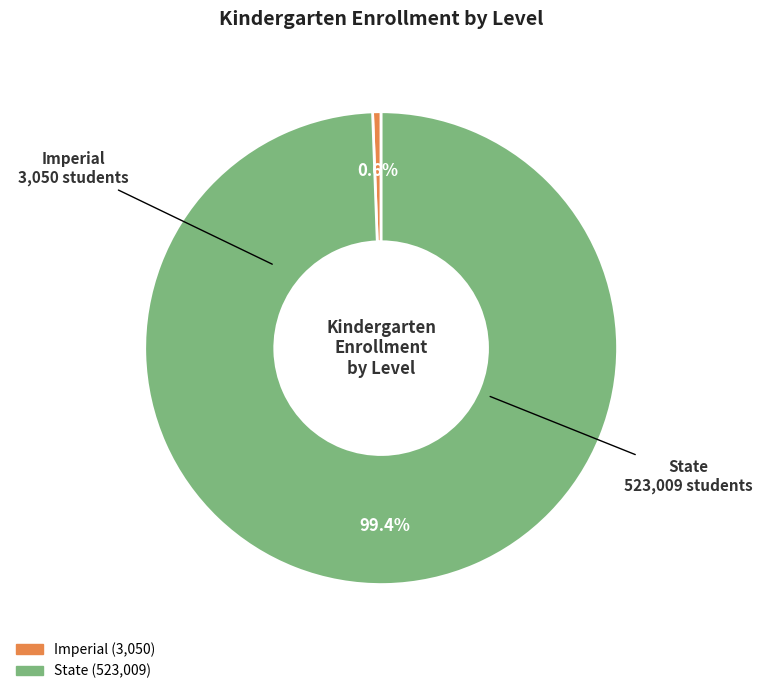

Which has a higher value, Imperial or State?

State